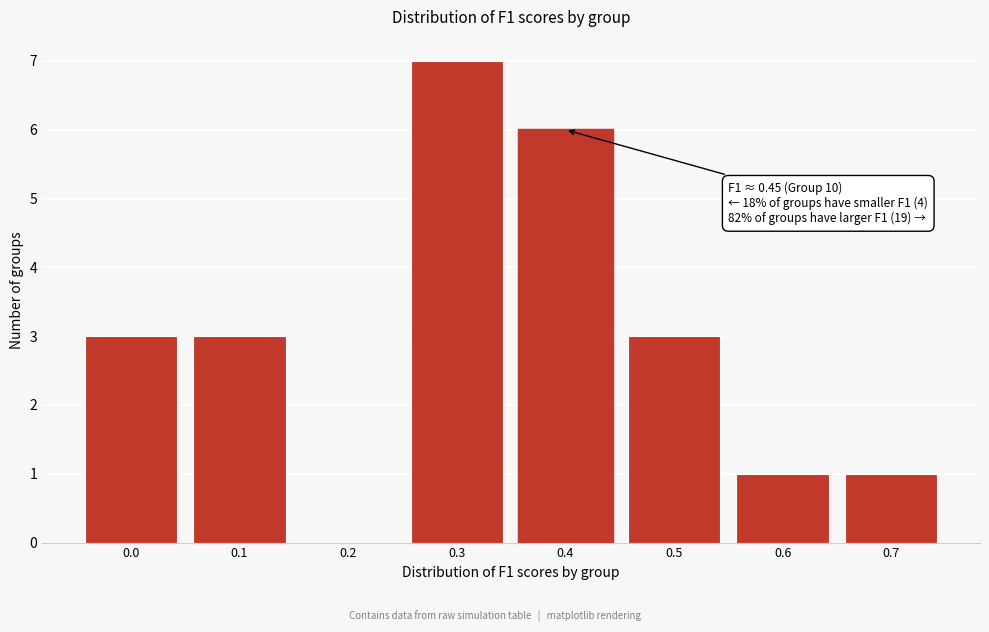

Reading left to right, list all the values displayed in this chart.

0.0=3	0.1=3	0.2=0	0.3=7	0.4=6	0.5=3	0.6=1	0.7=1